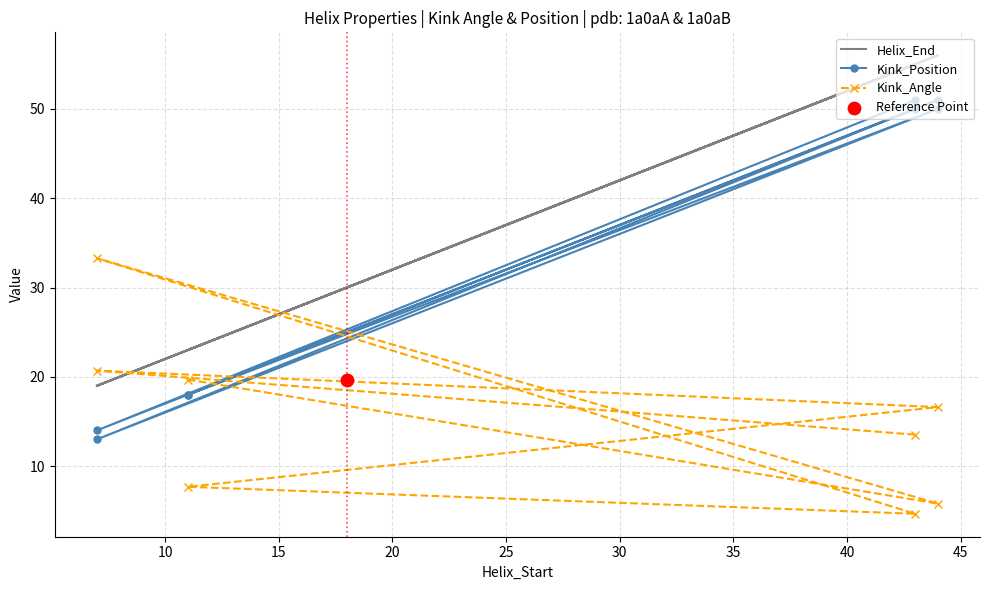

Is the value of Helix_End at 5 greater than the value of Kink_Position at 25?

Yes